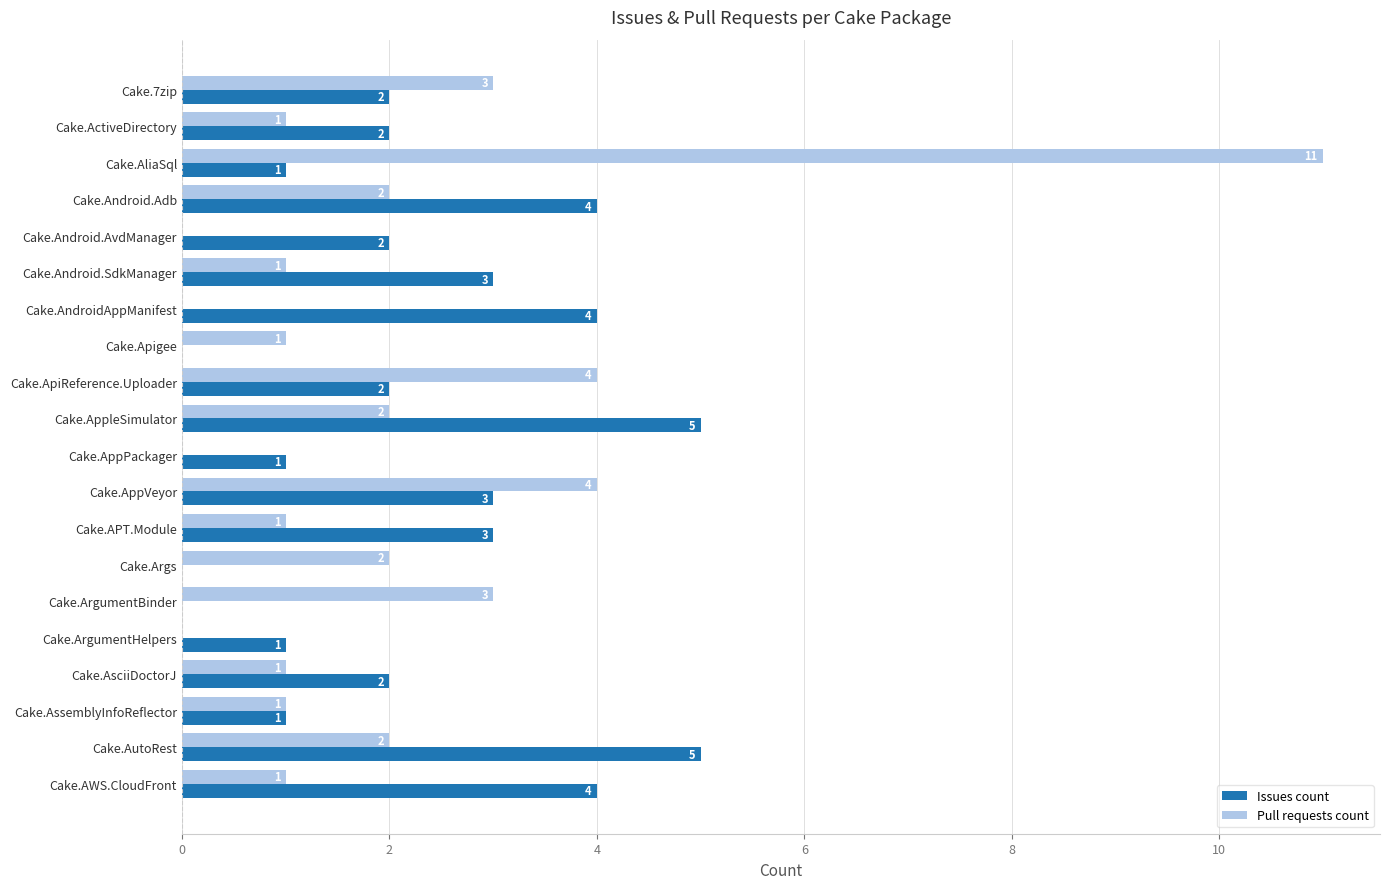

Which series has the largest range (max minus min)?

Pull requests count